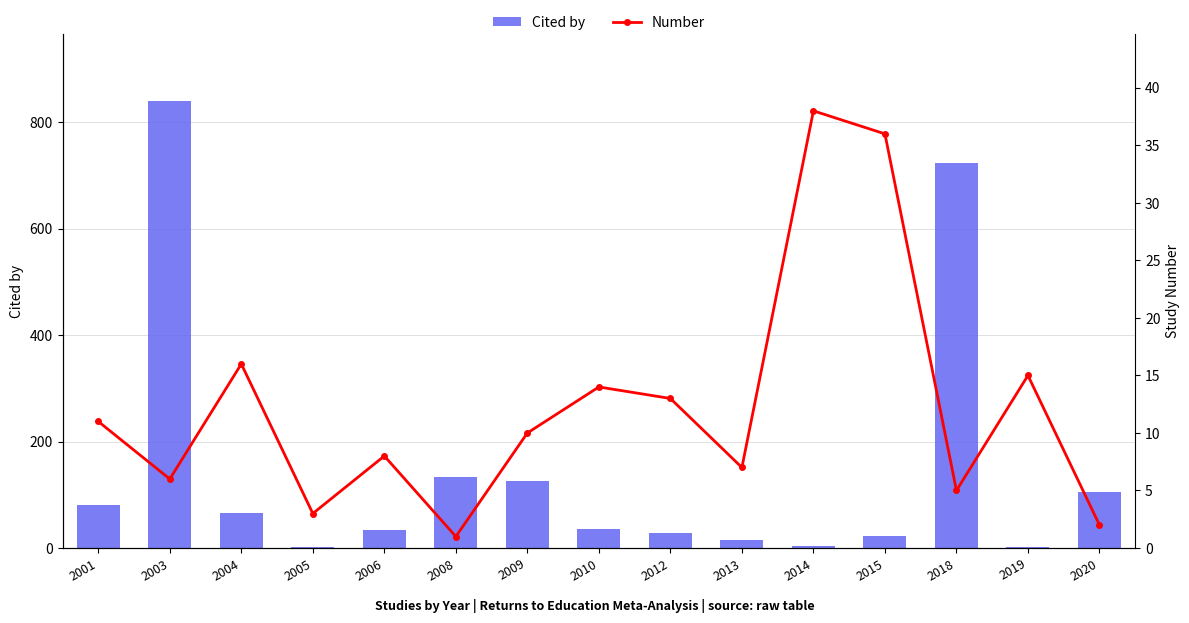

Which has a higher value, 2001 or 2005?

2001